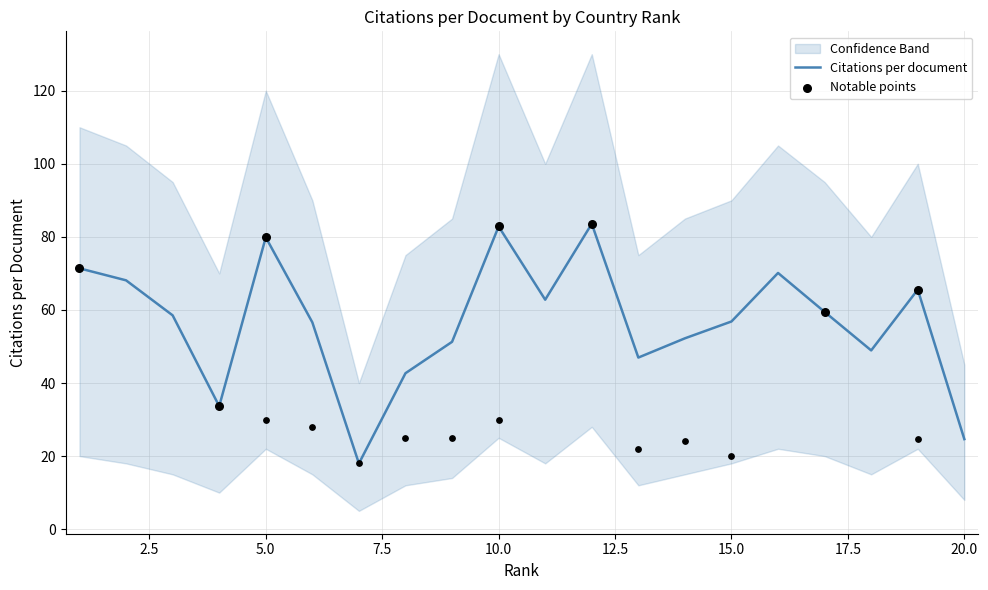

Between 9 and 1, which is larger?

1